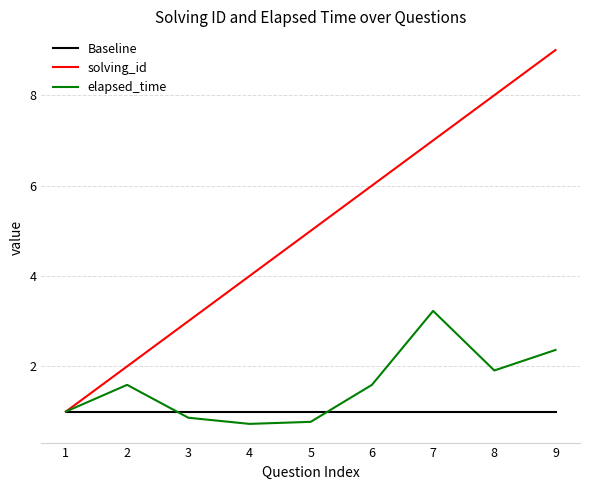

Reading left to right, extract all data points from this chart.

Baseline: 1=1.0	2=1.0	3=1.0	4=1.0	5=1.0	6=1.0	7=1.0	8=1.0	9=1.0
solving_id: 1=1.0	2=2.0	3=3.0	4=4.0	5=5.0	6=6.0	7=7.0	8=8.0	9=9.0
elapsed_time: 1=1.0	2=1.6	3=0.9	4=0.7	5=0.8	6=1.6	7=3.2	8=1.9	9=2.4